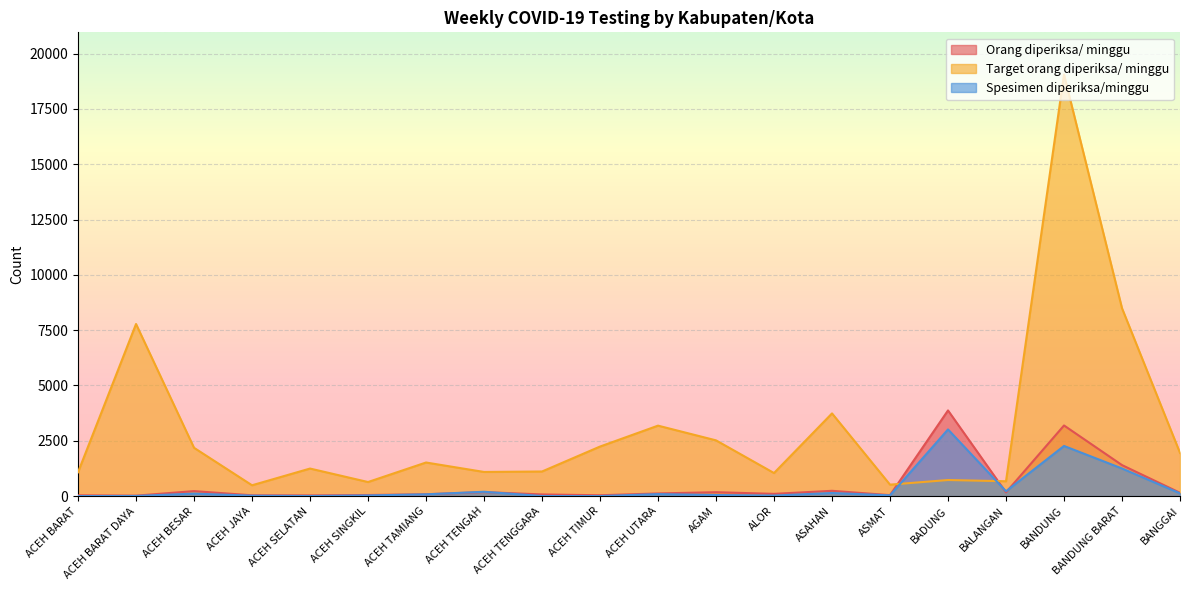

At which category does Target orang diperiksa/ minggu reach its first local peak?

ACEH BARAT DAYA